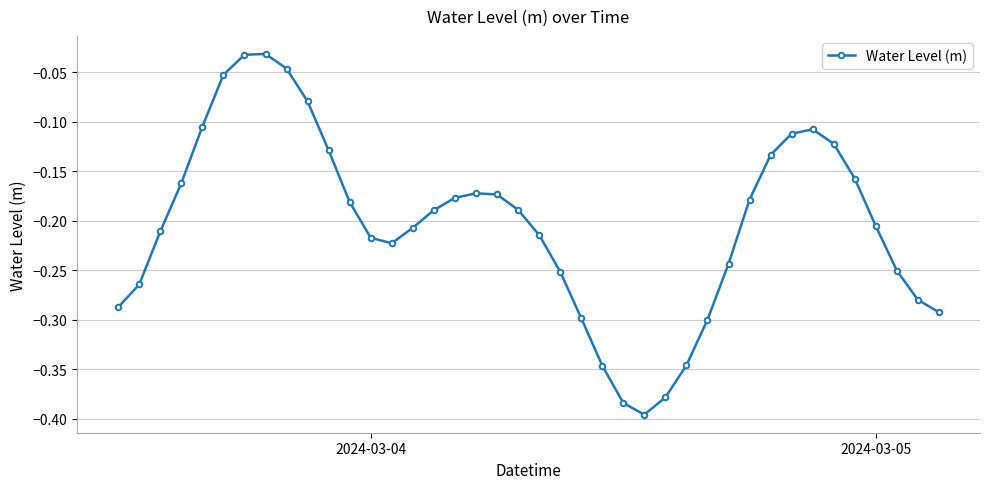

True or false: the data has more than 1 interior local peaks.

True